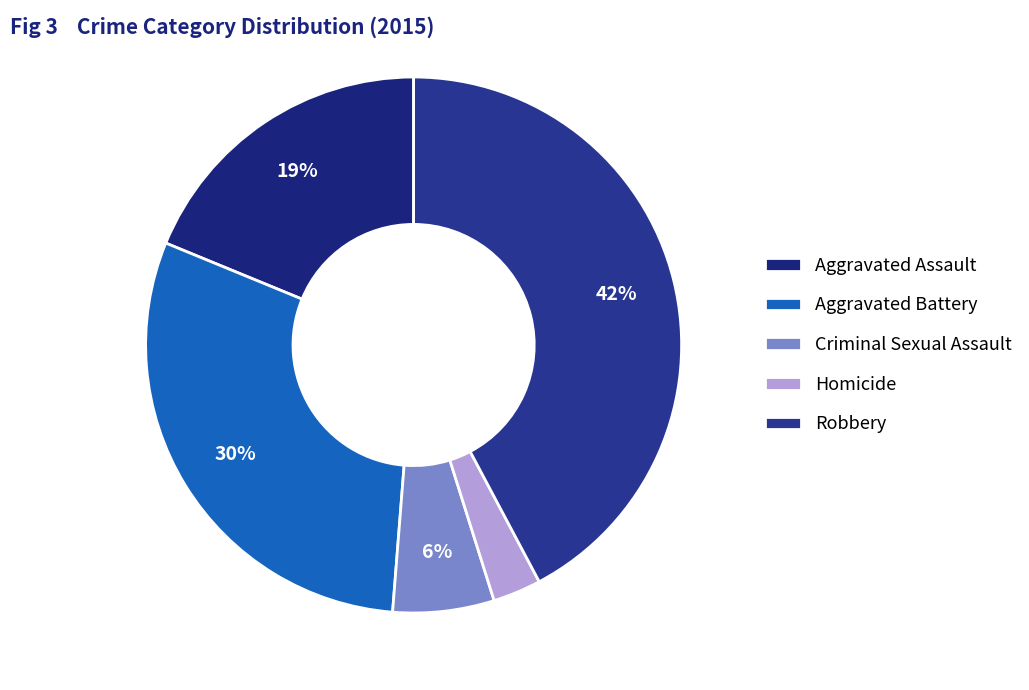

Count the number of slices in the pie.

5